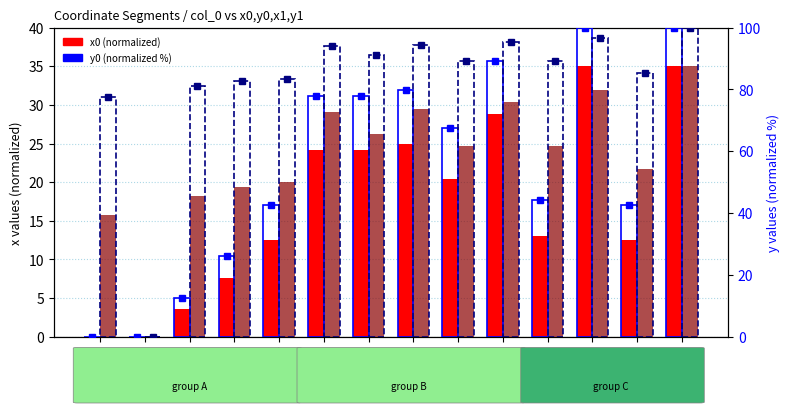

Which series has the widest spread of values?

y0 (normalized)